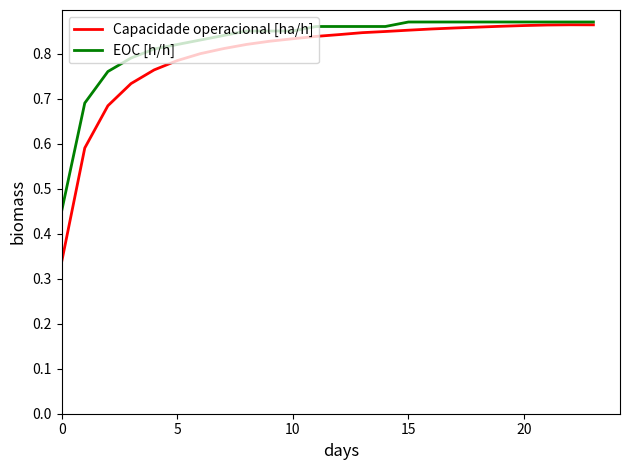

Which series has the widest spread of values?

Capacidade operacional [ha/h]